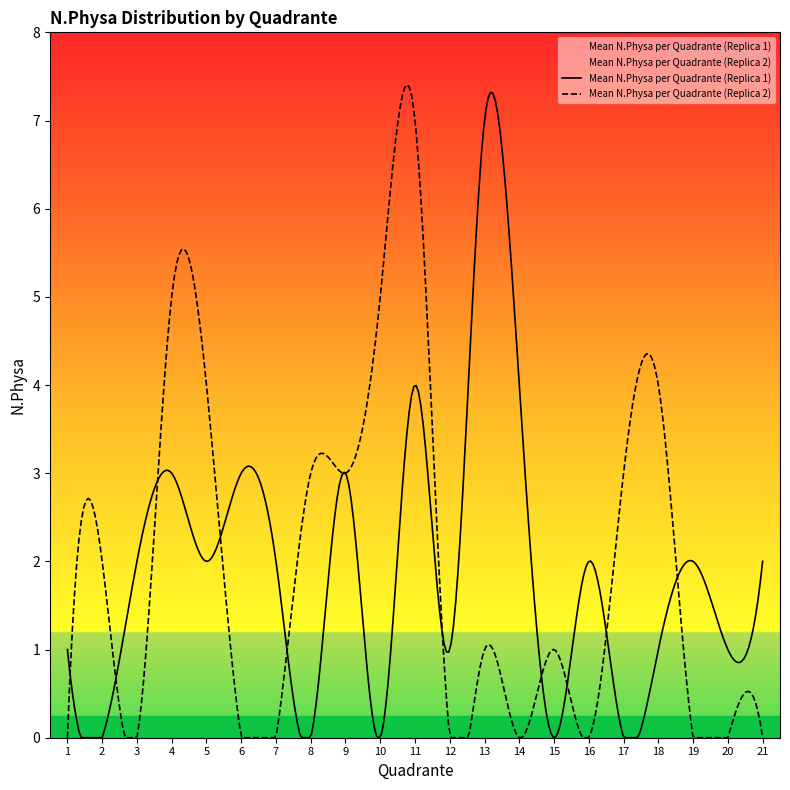

The Mean N.Physa per Quadrante (Replica 2) series shows 0 at 16. True or false?

True